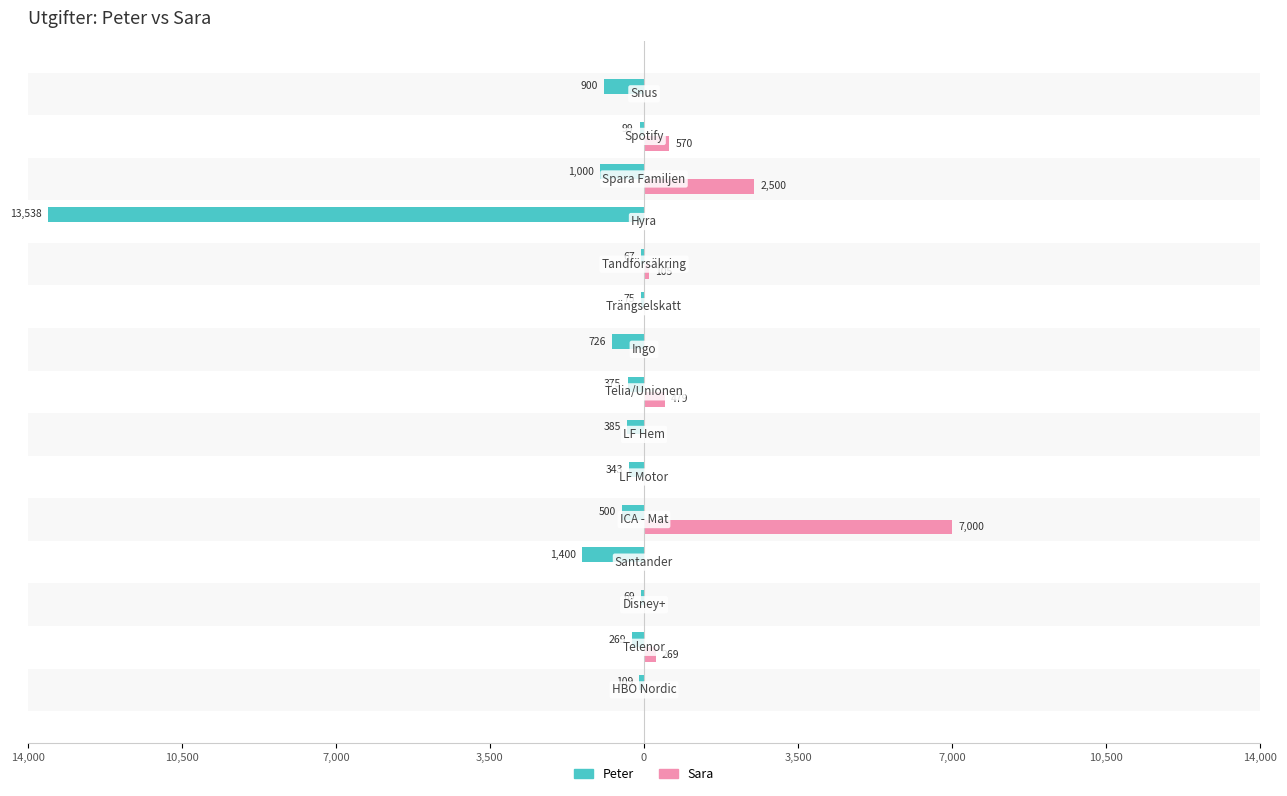

What is the maximum value shown in the chart?

7000